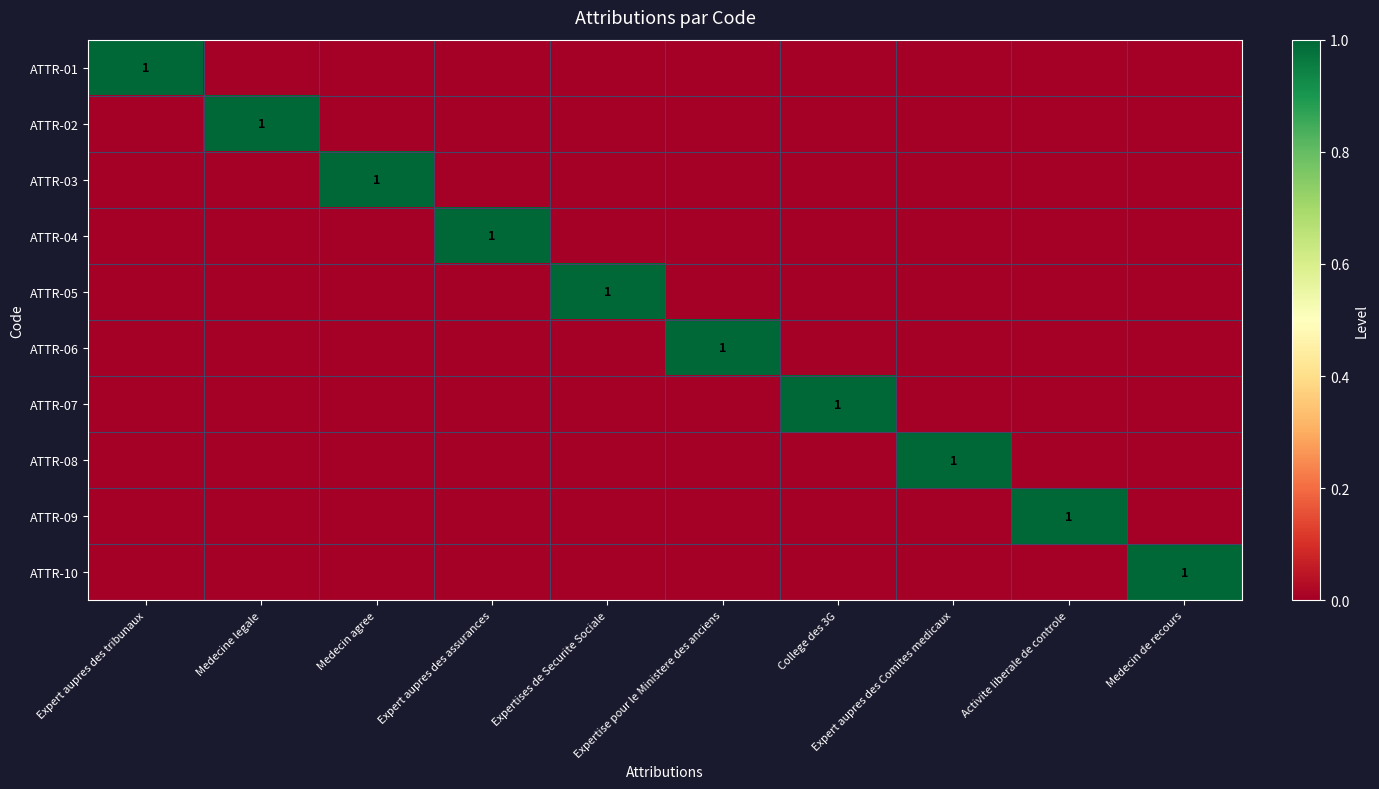

Is it true that ATTR-01 equals 1 at Expert aupres des tribunaux?

True